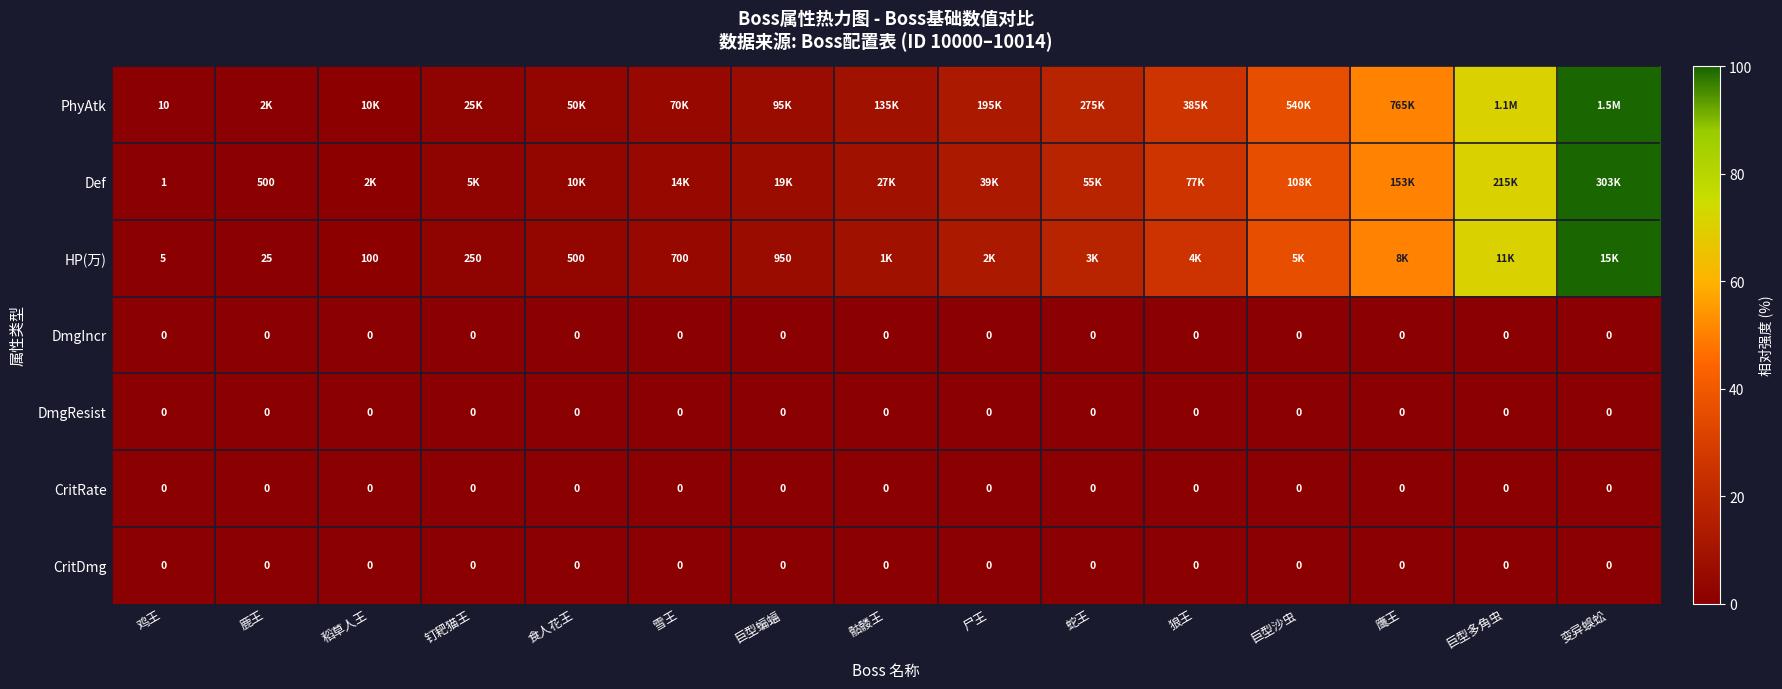

True or false: DmgIncr has a value of 0.0 at 变异蜈蚣.

True